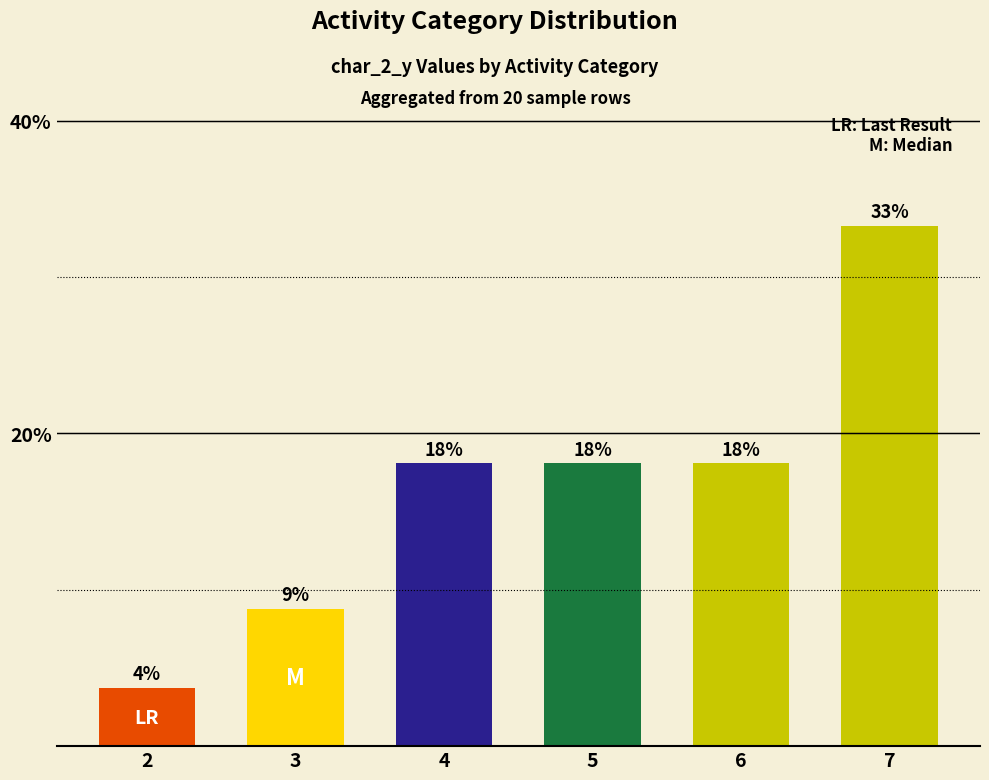

What is the maximum value shown in the chart?

33.3